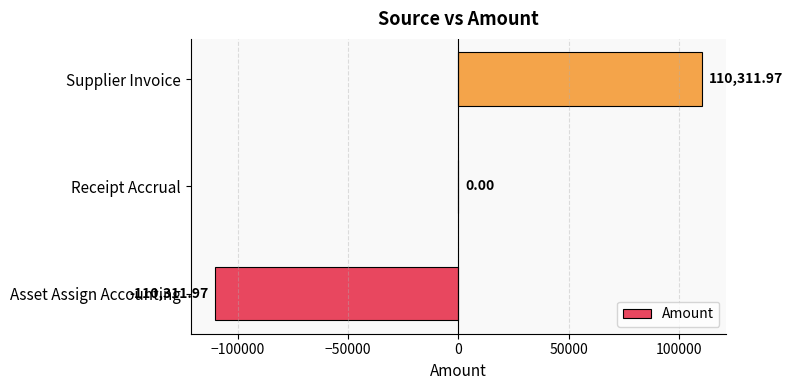

How many positive values are there?

2